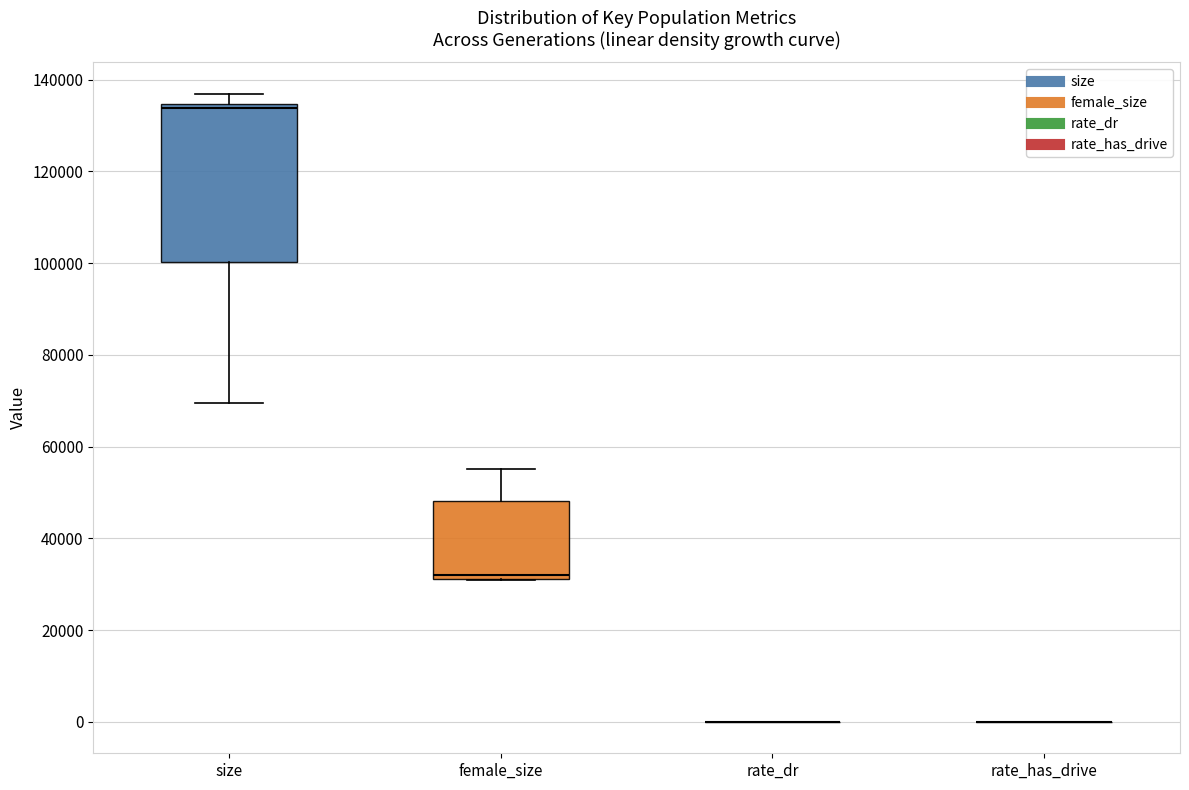

Reading left to right, read every box against the y-axis: the position of its median line, the range the box covers, and the ends of its whiskers. The values are not printed on the chart, so give them approximately, as read against the axis.

size: median 134000 (just below the box's upper edge), box 100000 to 134000, whiskers 70000 to 136000
female_size: median 32000 (just above the box's lower edge), box 32000 to 48000, whiskers 30000 to 56000
rate_dr: box collapsed to a line at 0, whiskers 0 to 0
rate_has_drive: box collapsed to a line at 0, whiskers 0 to 0